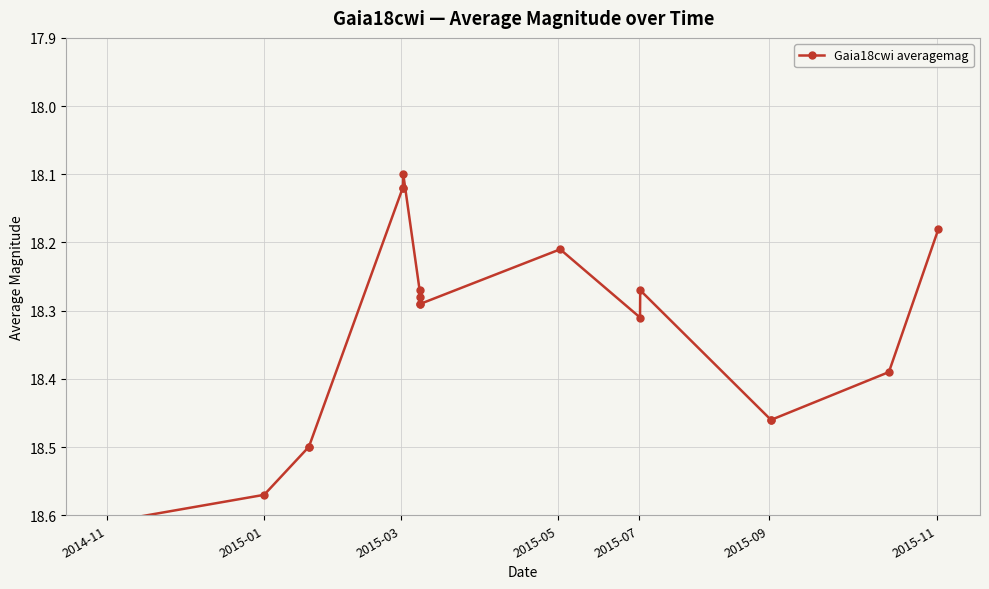

What is the smallest value displayed?

18.1